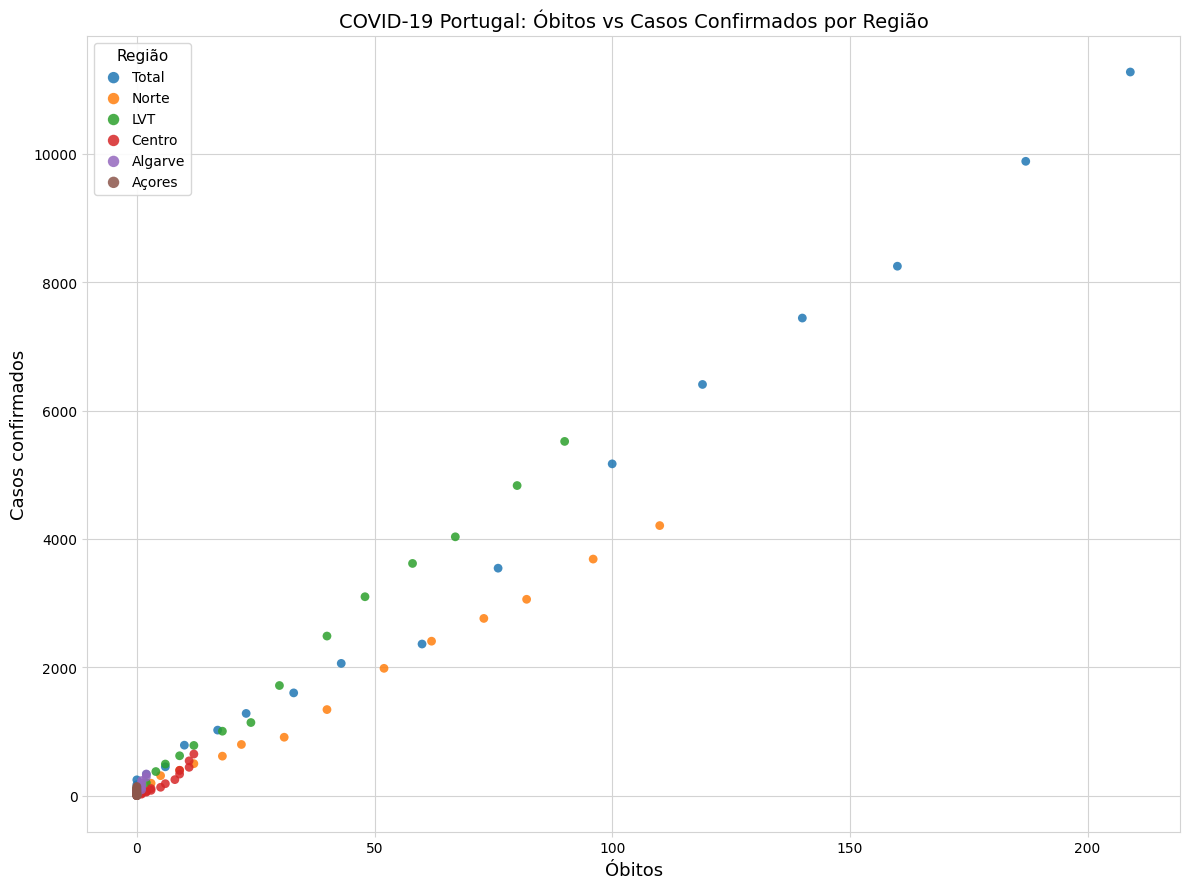

Which series contains the highest Y value?

Total